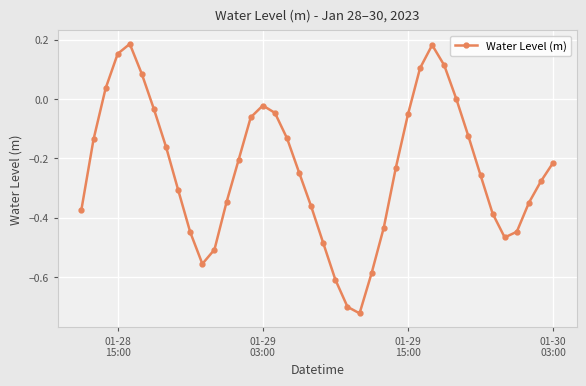

What is the difference between the maximum and minimum values?

0.9